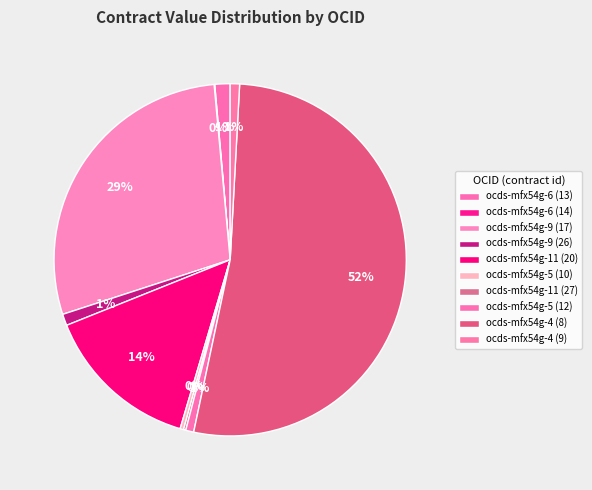

What percentage do ocds-mfx54g-9 (17) and ocds-mfx54g-5 (12) together represent?

29.3%